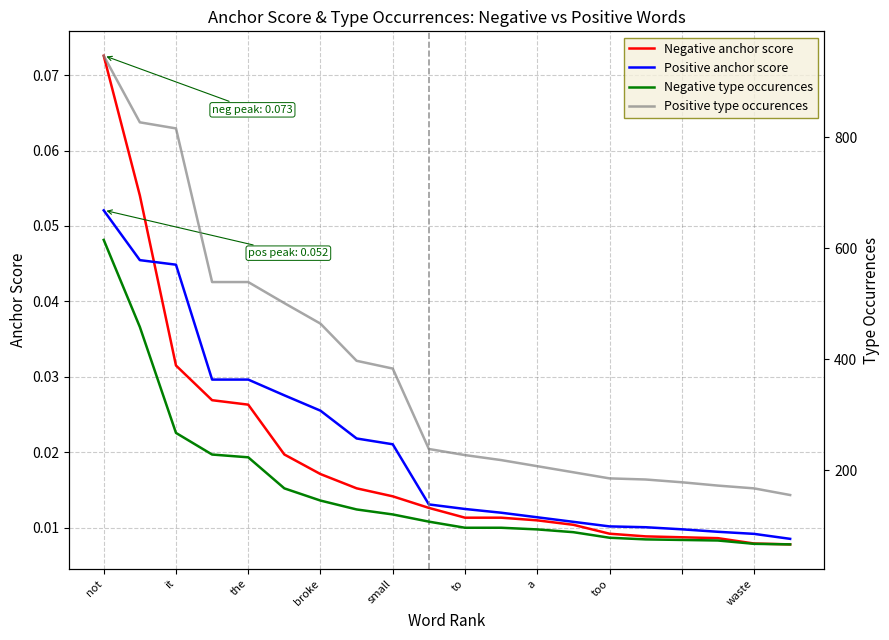

Which category has the highest value in the Negative anchor score series?

not